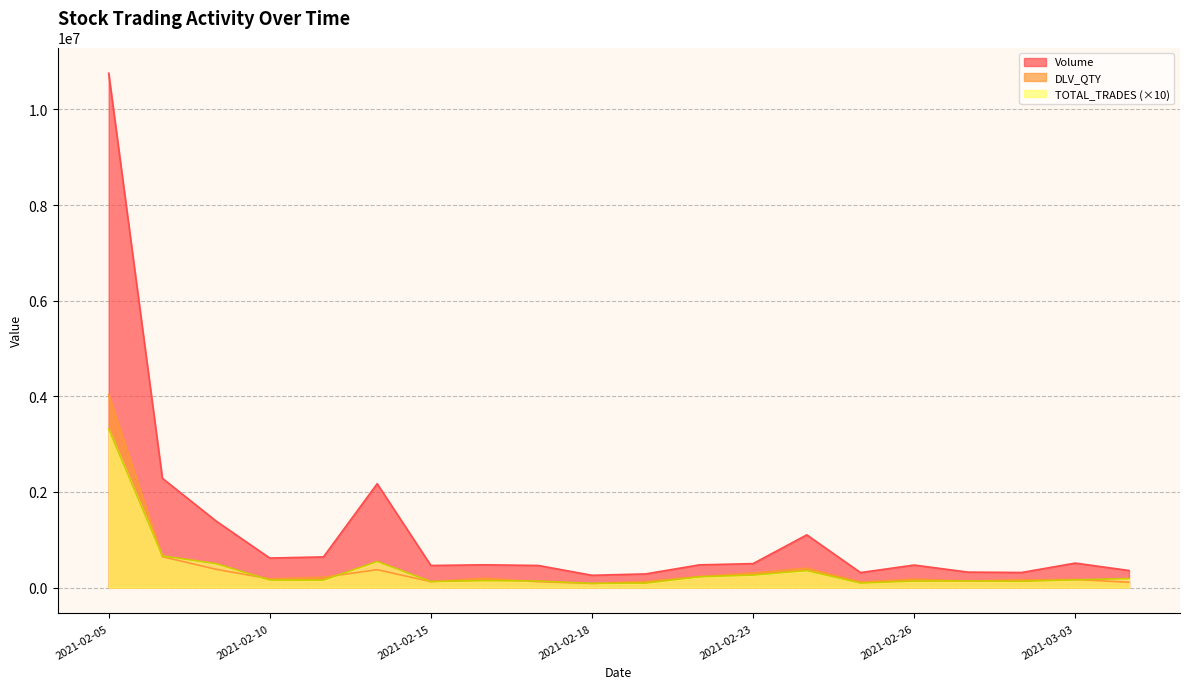

What is the value of the DLV_QTY point at the 9th from the left?

123790